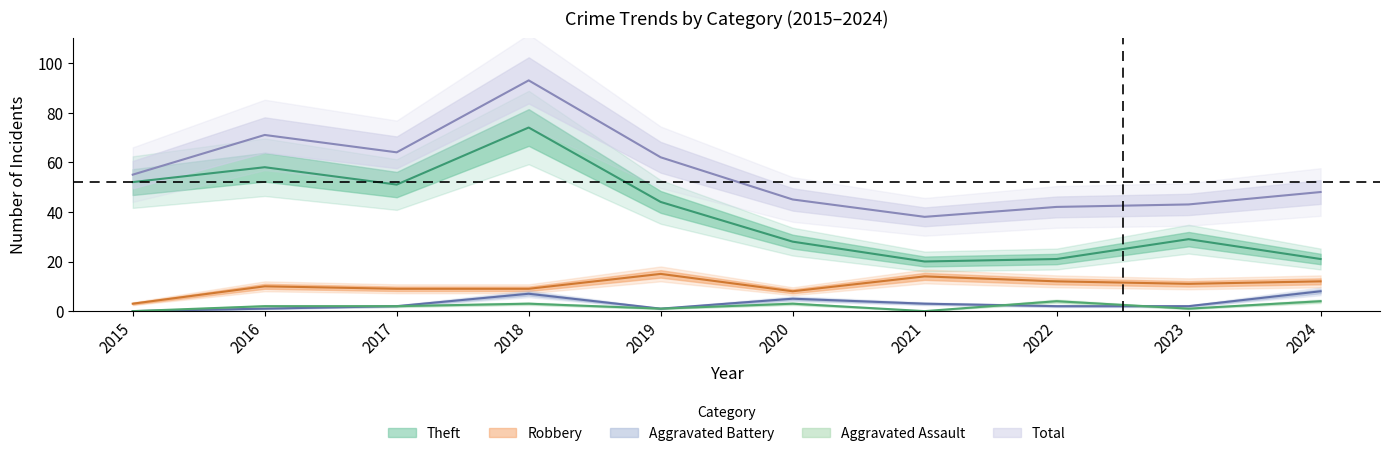

True or false: Aggravated Assault has more than 0 interior local peaks.

True